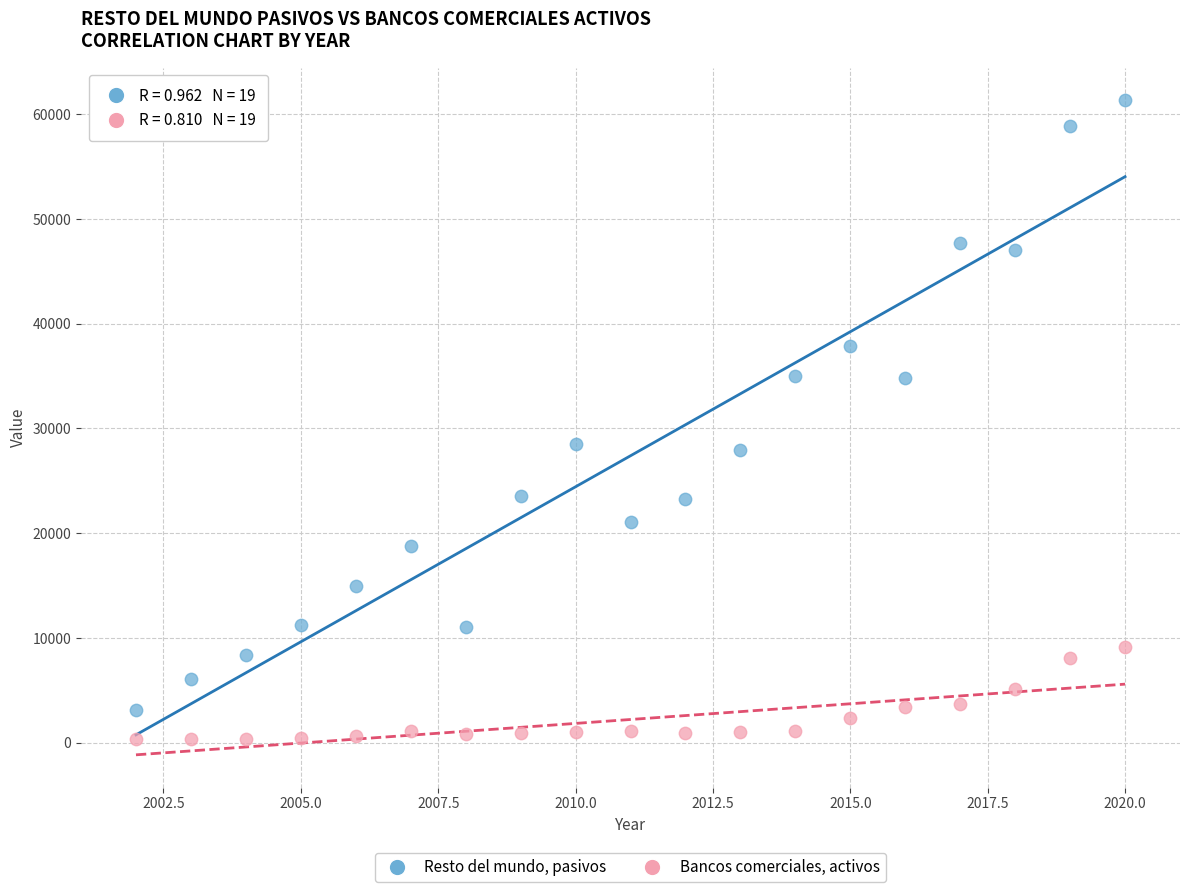

Across all data points, what is the range of Y values (max minus min)?

61002